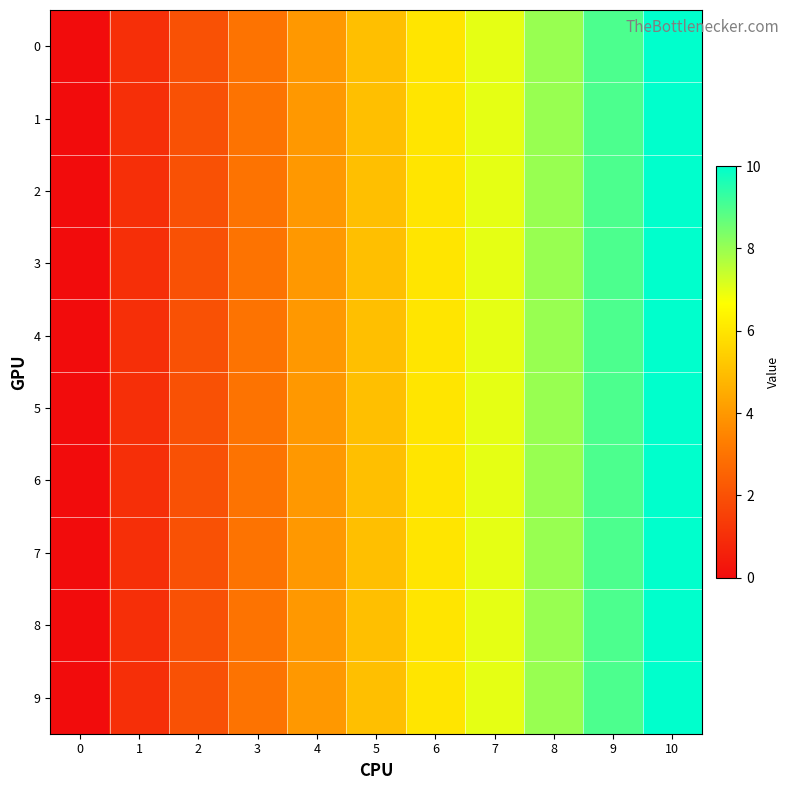

What is the total value across all series at 4?

40